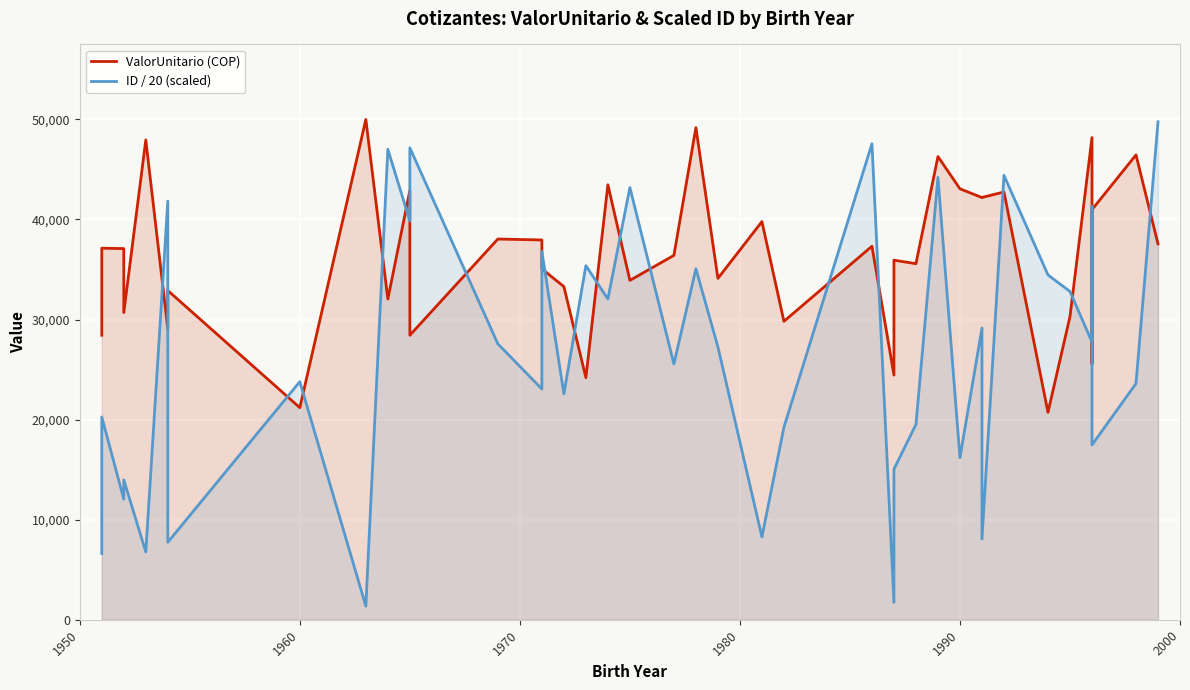

Does the chart display data point markers on the line(s)?

No